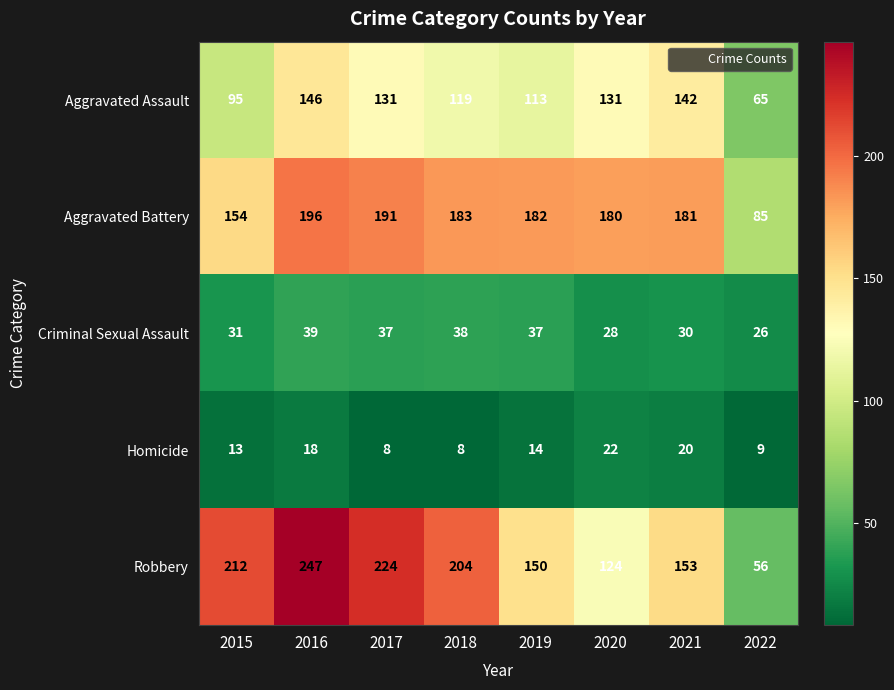

The Robbery series shows 204 at 2018. True or false?

True